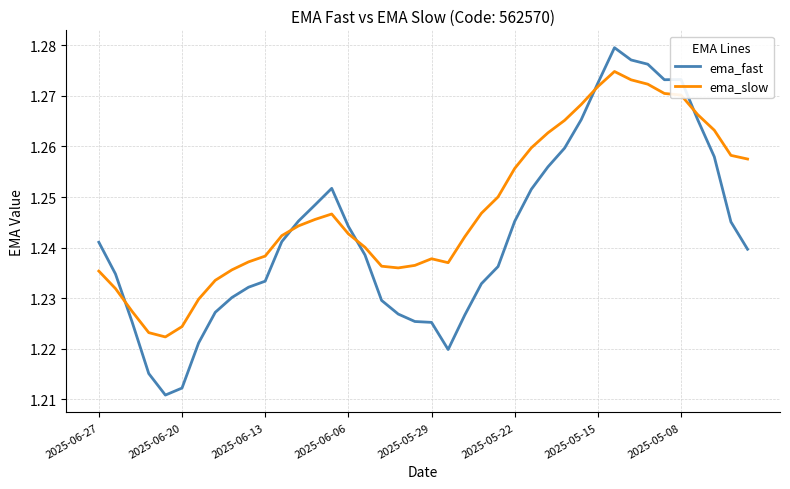

Rank the series by their maximum value, from highest to lowest.

ema_fast, ema_slow